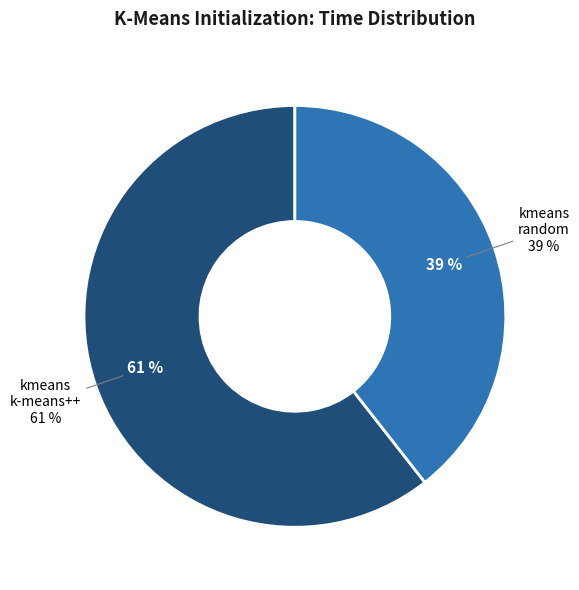

Which slice is the smallest?

kmeans_random